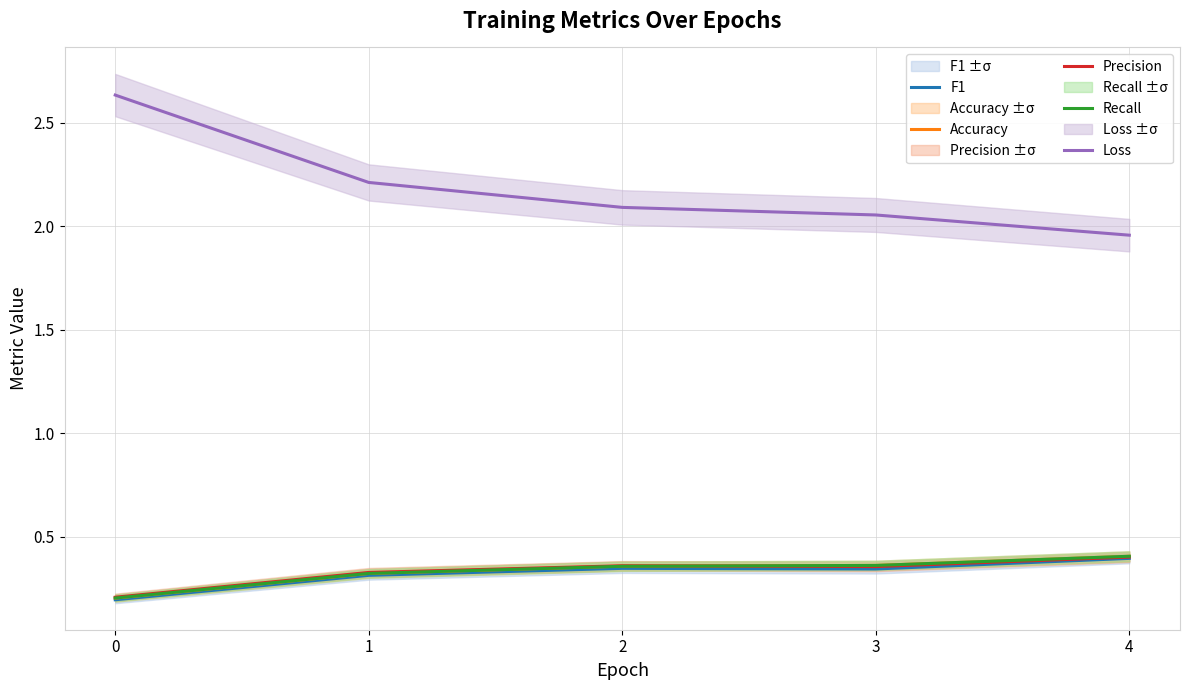

What is the maximum value for Recall?

0.4